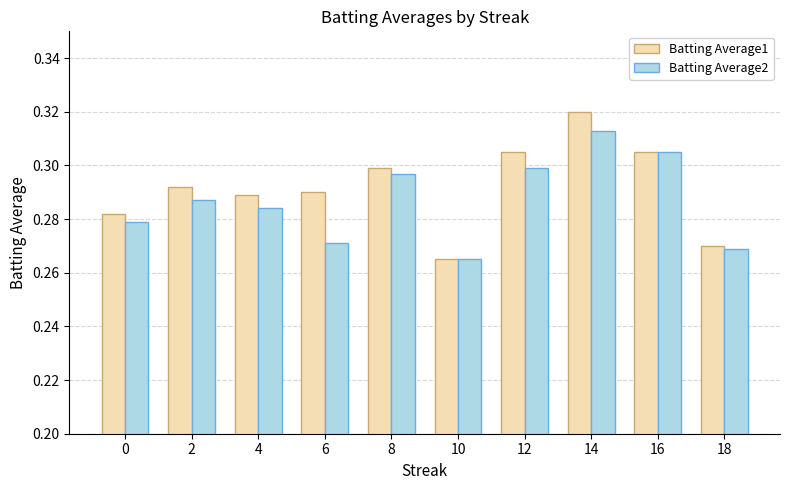

Which category has the highest value across all series?

14